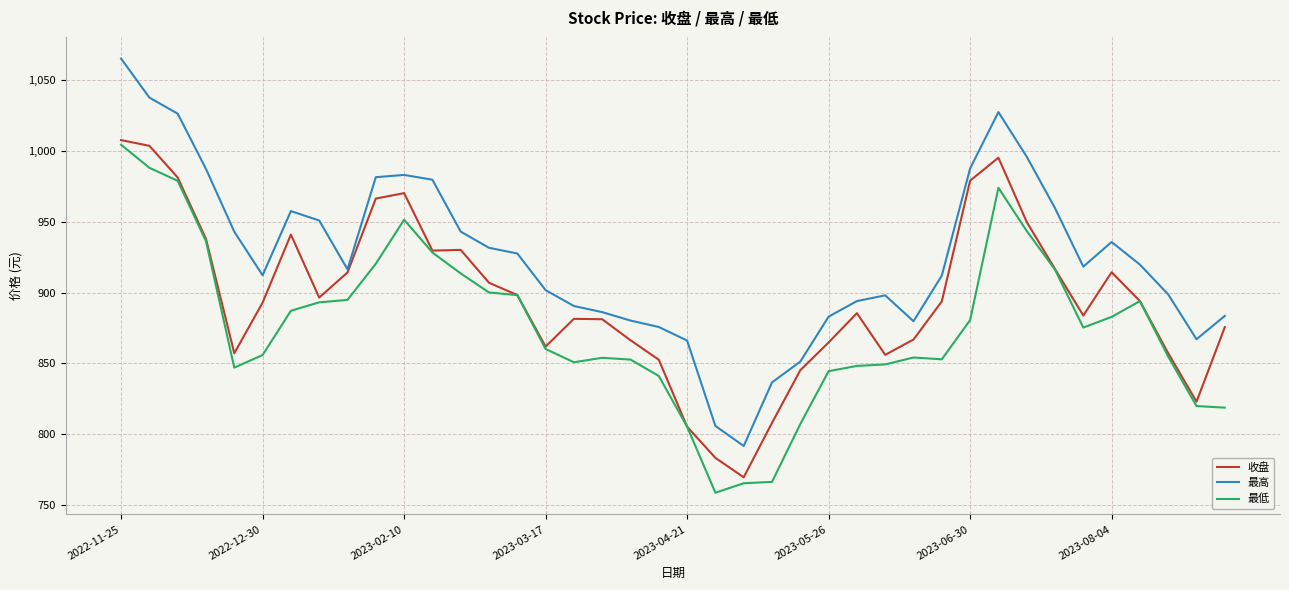

What is the average value of the 最高 series?

924.8